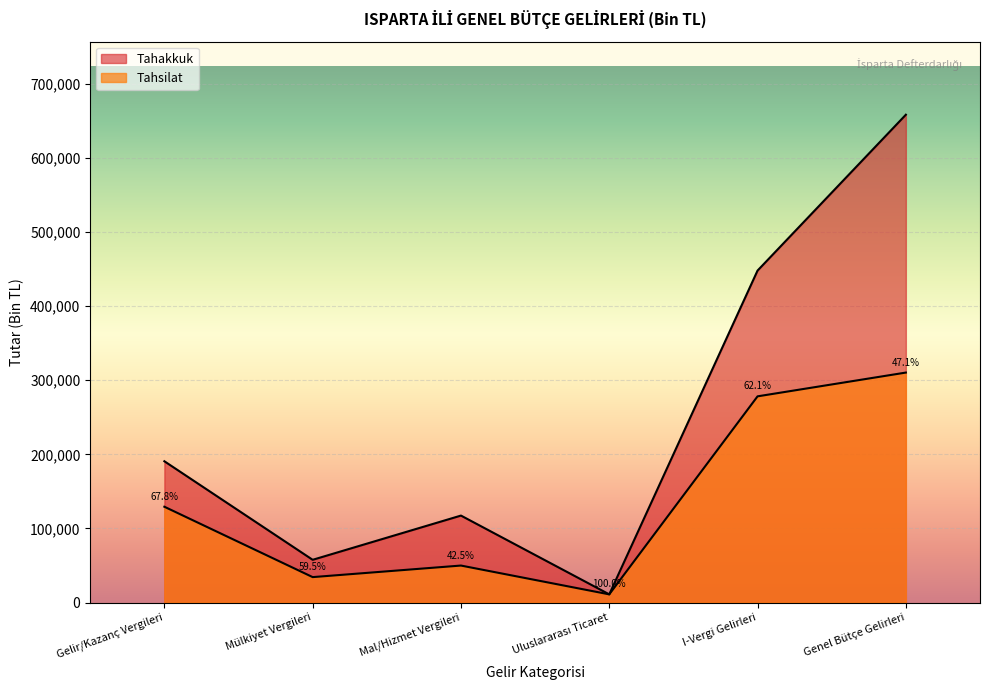

Is it true that Tahsilat equals 19089 at Uluslararası Ticaret?

False